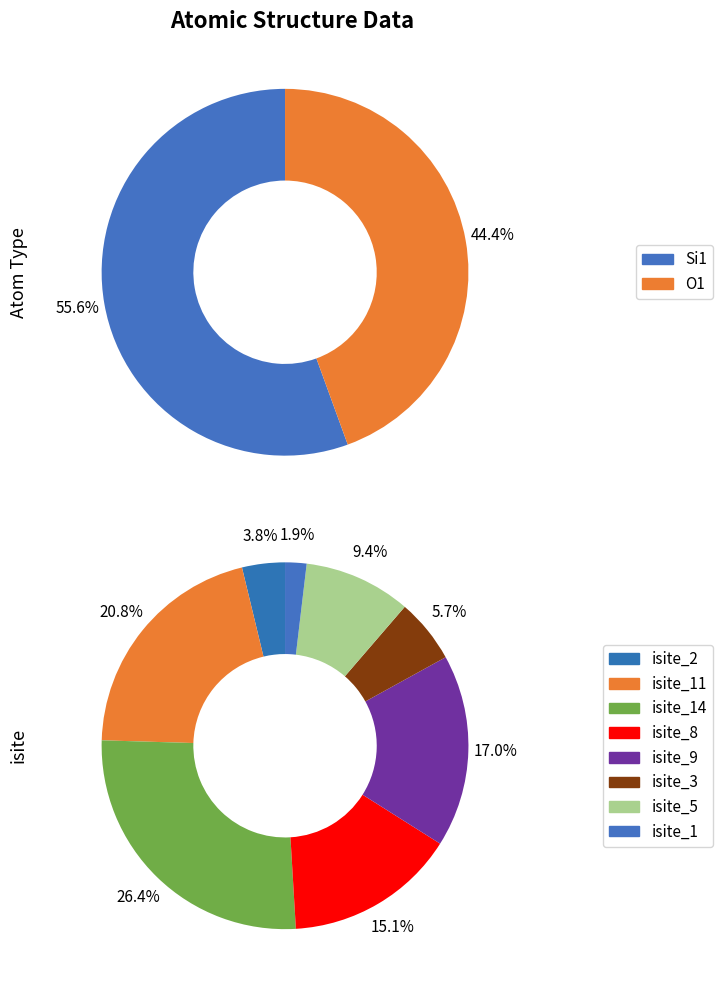

Is there a majority slice in this chart?

No